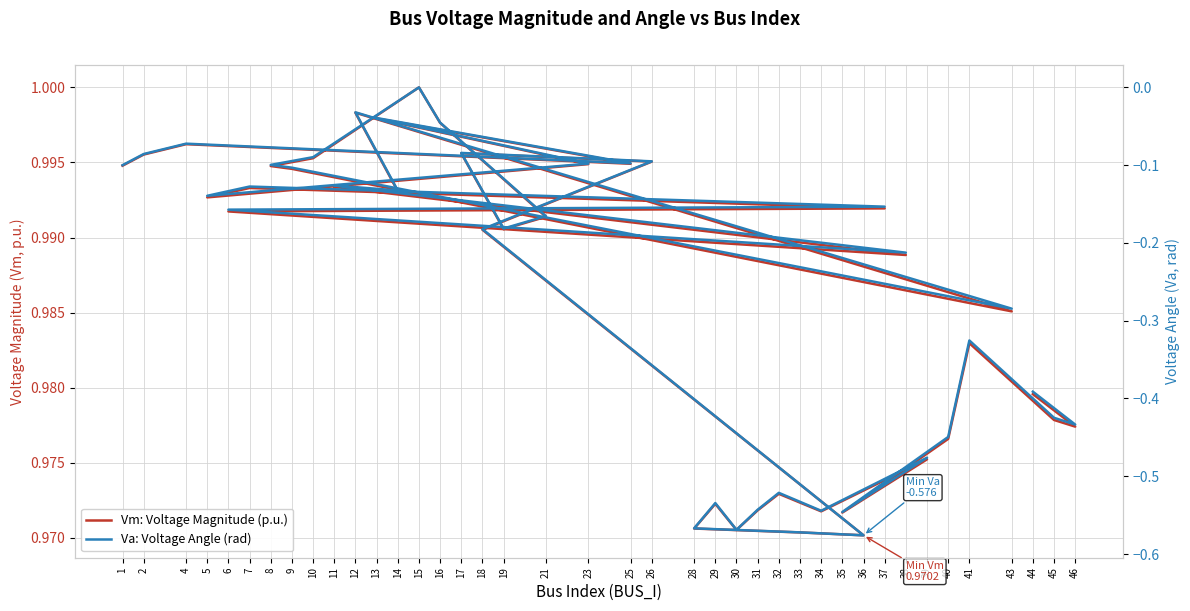

At which label does Va: Voltage Angle (rad) reach its minimum?

36